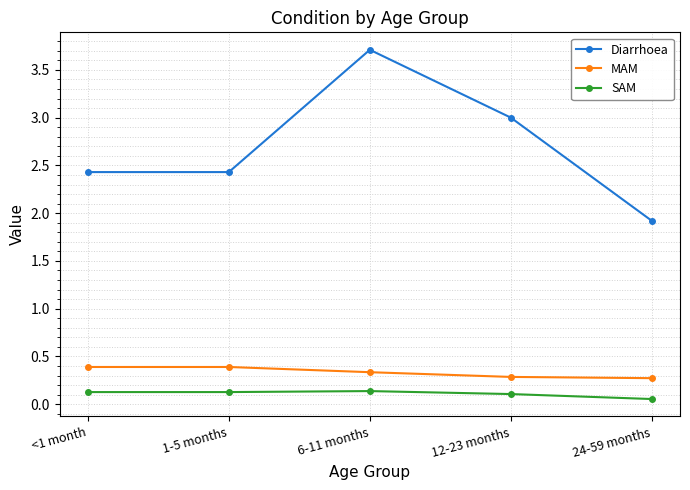

Is the value of MAM at 12-23 months greater than the value of Diarrhoea at 24-59 months?

No